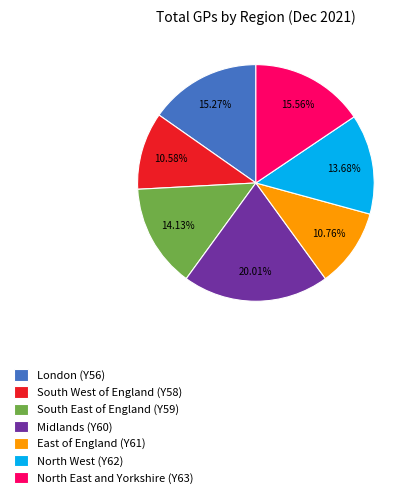

What percentage is NOT represented by South East of England (Y59)?

85.9%